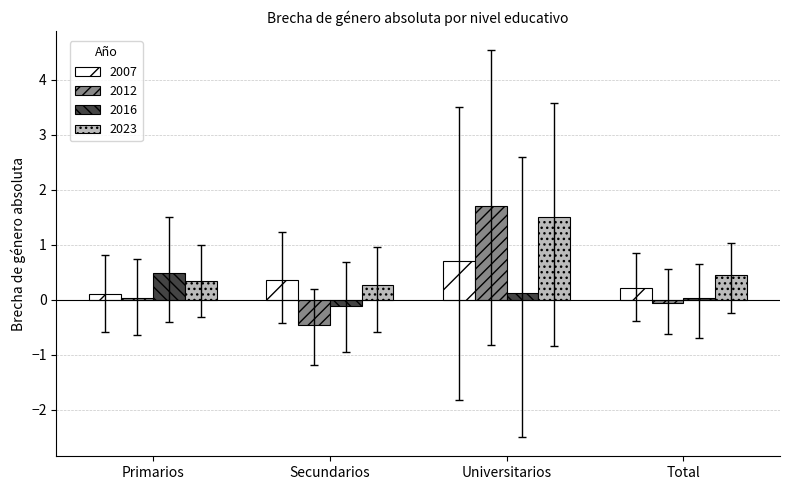

Is it true that 2023 equals 0.9 at Universitarios?

False